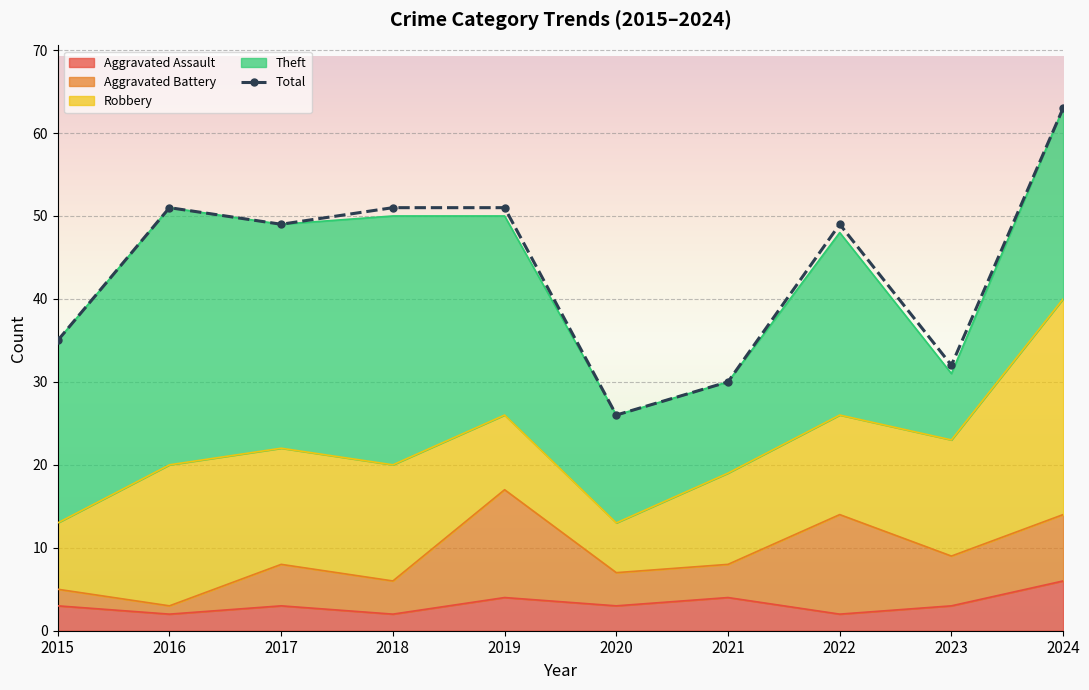

True or false: the data shows 85 at 2017.

False